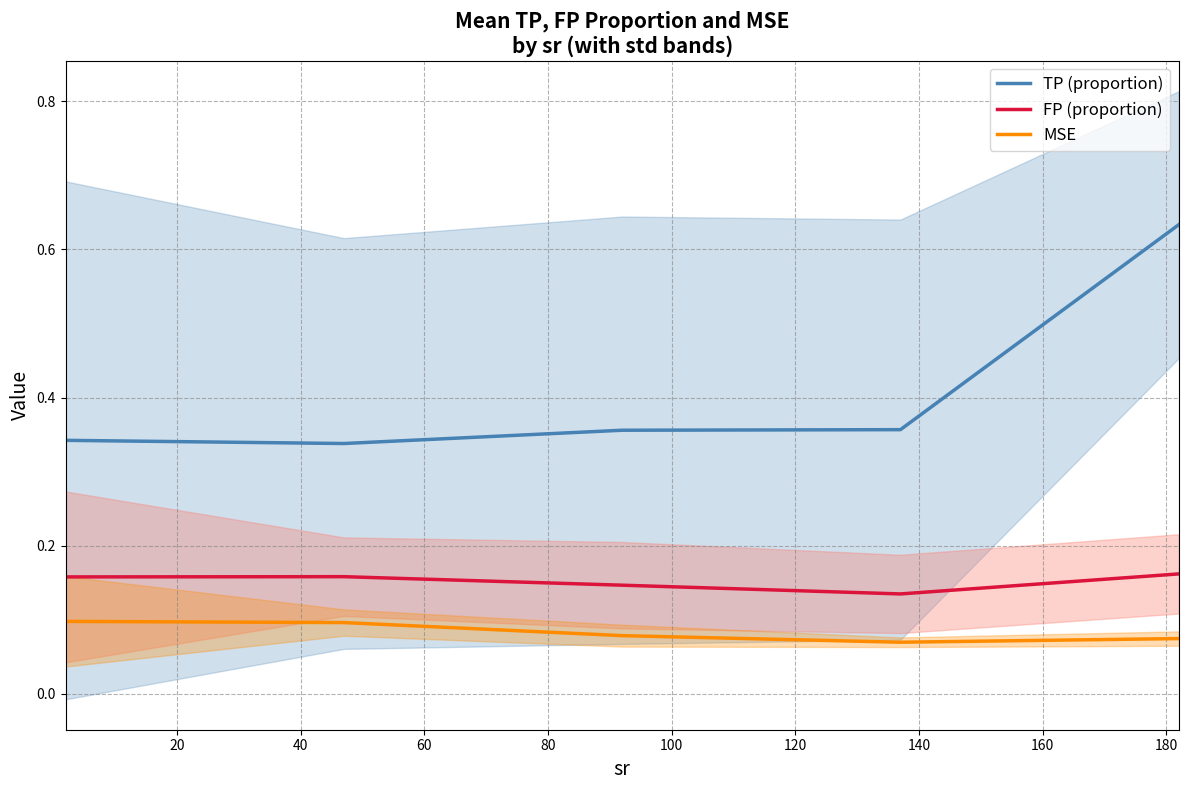

What are all the series names shown in the legend?

TP (proportion), FP (proportion), MSE